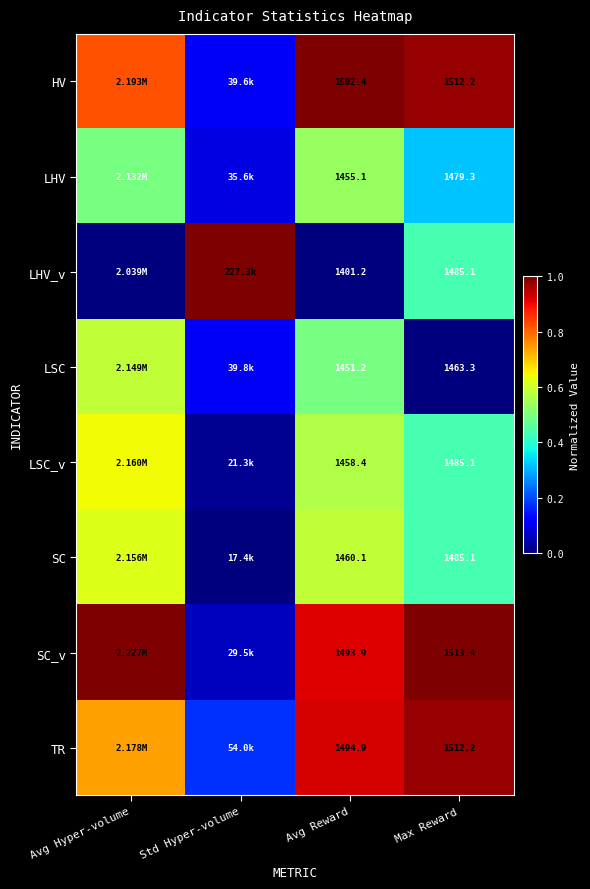

Which series changed the most between Avg Reward and Max Reward?

LHV_v